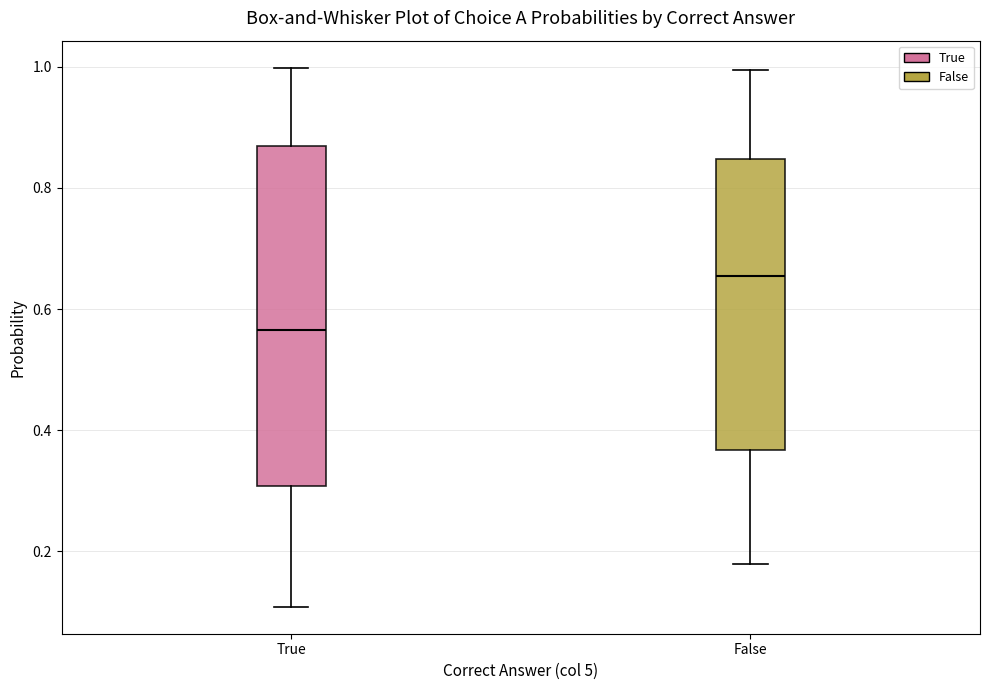

Reading left to right, read every box against the y-axis: the position of its median line, the range the box covers, and the ends of its whiskers. The values are not printed on the chart, so give them approximately, as read against the axis.

True: median 0.56, box 0.30 to 0.86, whiskers 0.10 to 1.00
False: median 0.66, box 0.36 to 0.84, whiskers 0.18 to 1.00